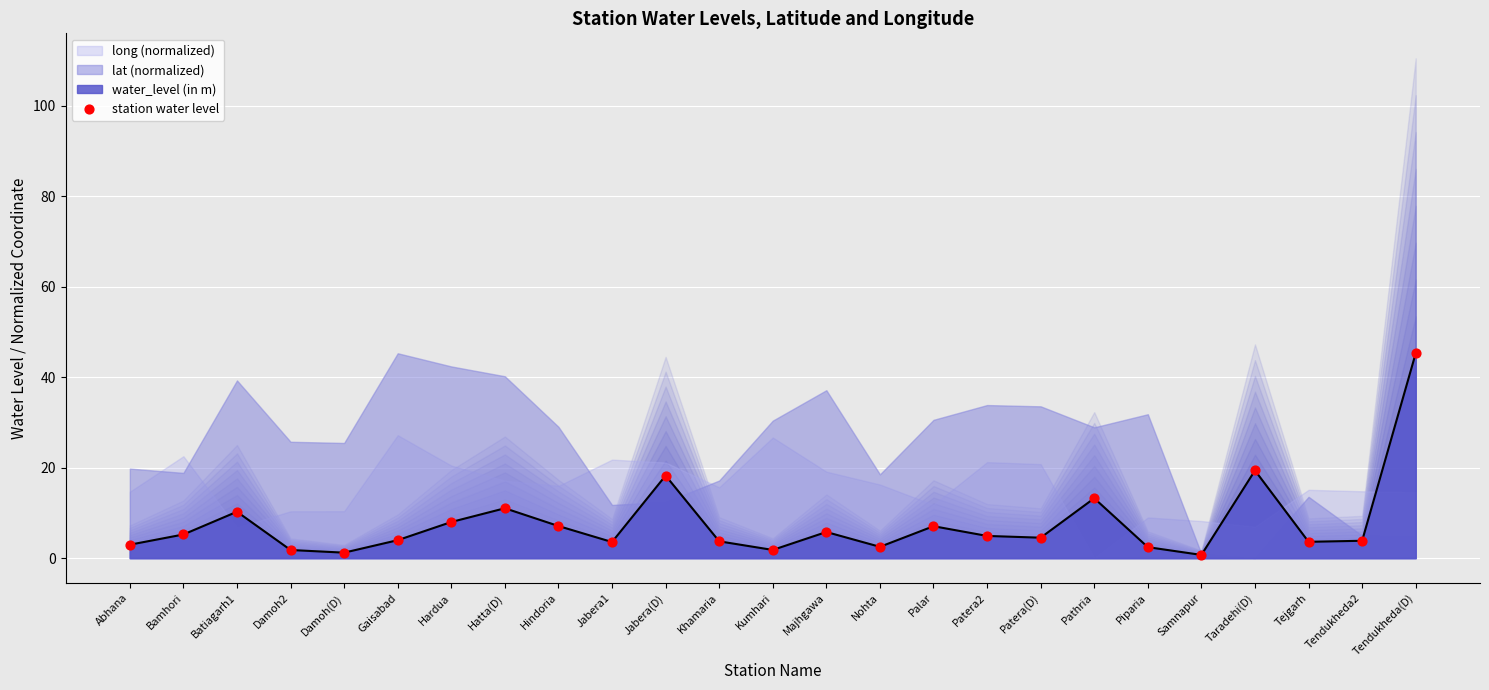

Between Tendukheda2 and Gaisabad, which is larger?

Gaisabad